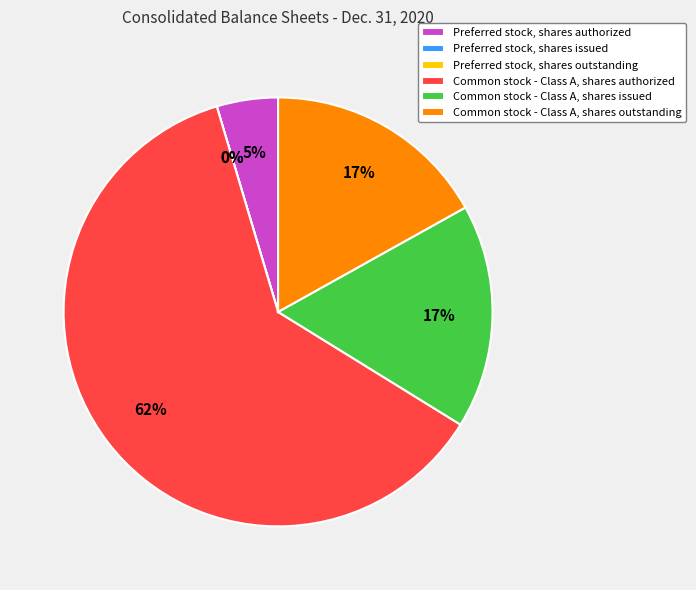

Does Common stock - Class A, shares authorized account for over 50% of the chart?

Yes